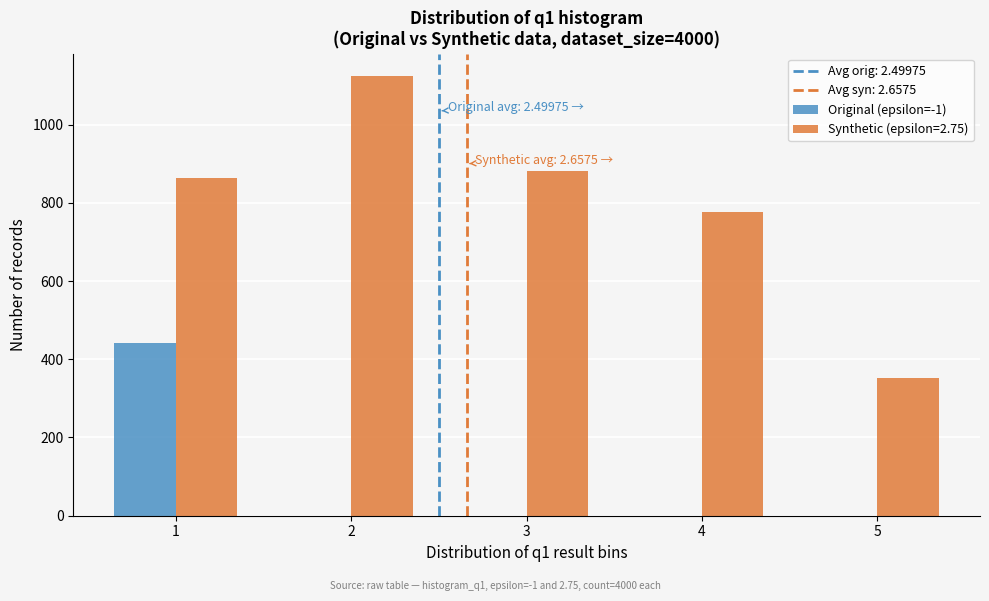

Reading left to right, transcribe all the data shown in this chart.

Original (epsilon=-1): 441	0	0	0	0
Synthetic (epsilon=2.75): 864	1125	881	777	353